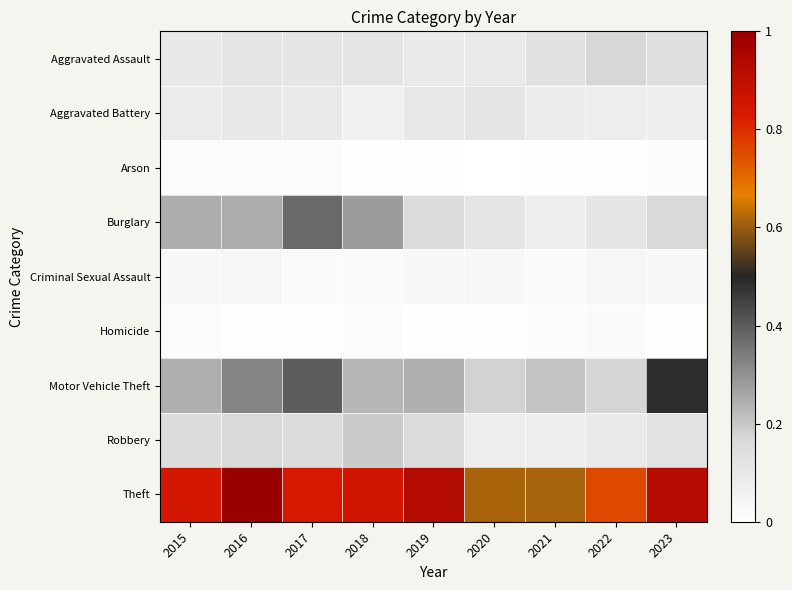

What is the total value across all series at 2020?

1.2